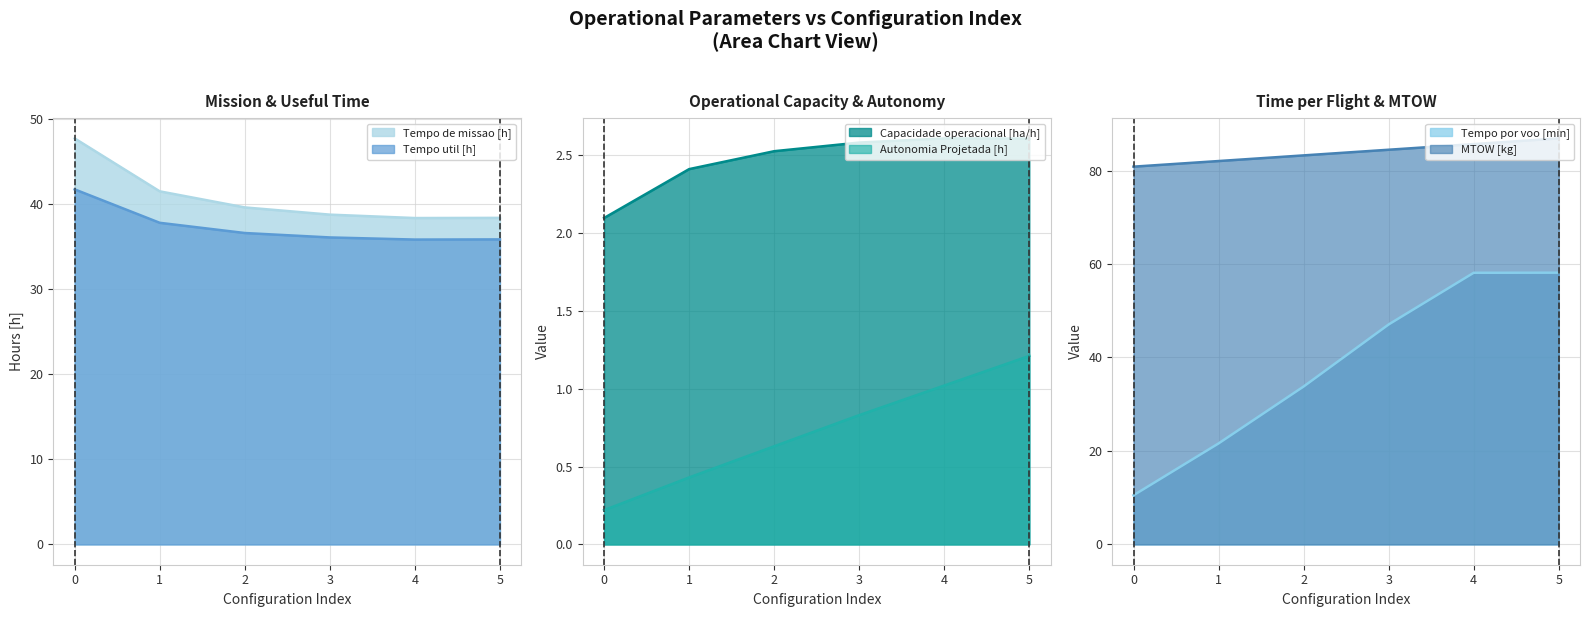

List the labels in order of Autonomia Projetada [h] value, largest first.

5, 4, 3, 2, 1, 0